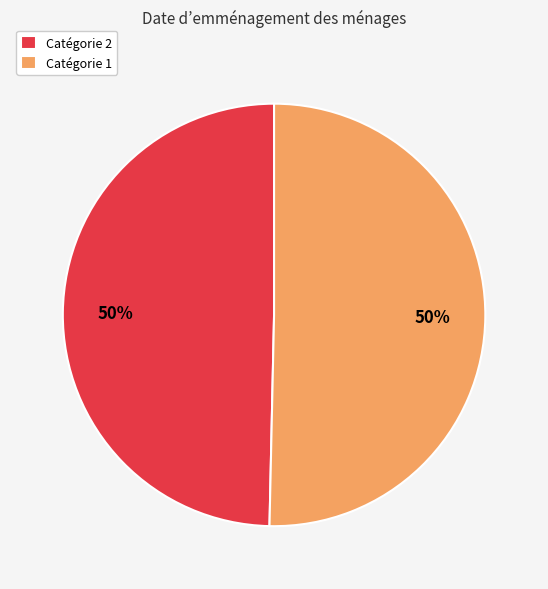

The Catégorie 1 slice represents 44% of the pie. True or false?

False